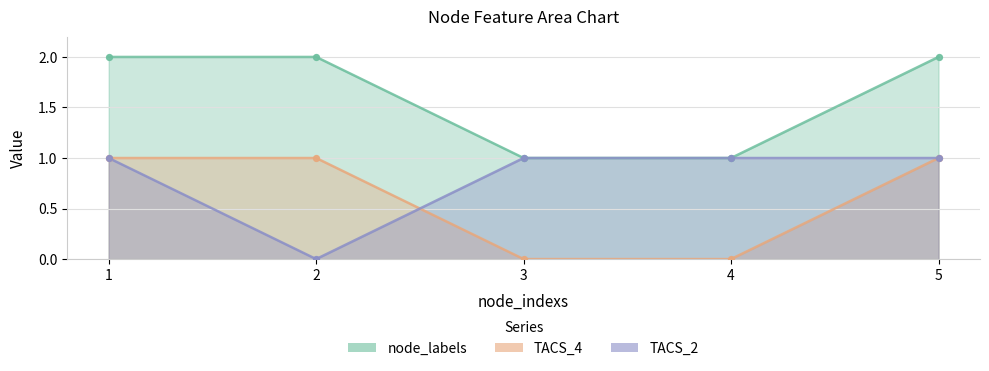

Which series has the largest total across all categories?

node_labels